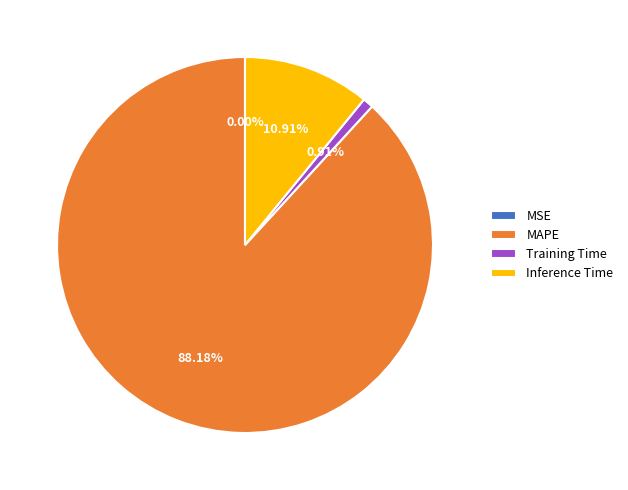

Is the sum of MAPE and Inference Time greater than half?

Yes